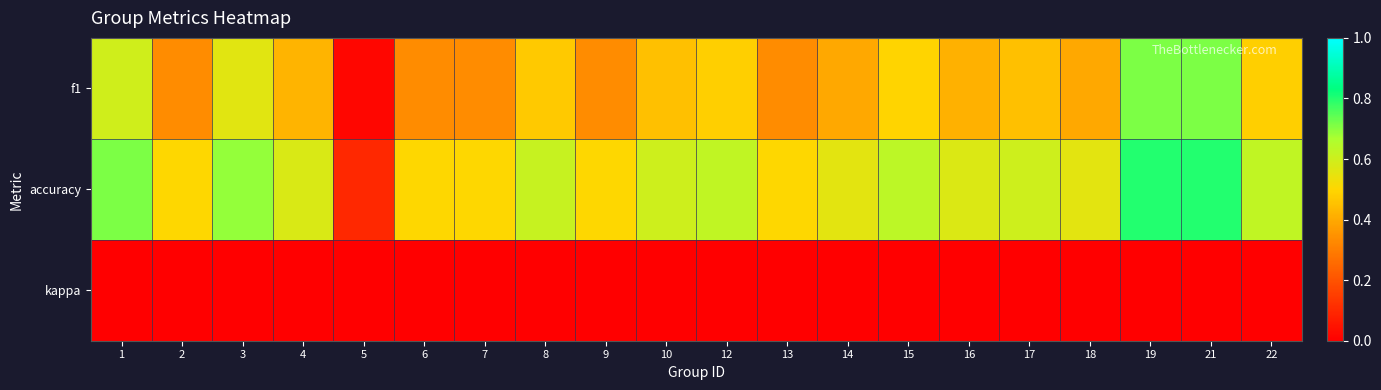

Rank the series by their maximum value, from lowest to highest.

kappa, f1, accuracy